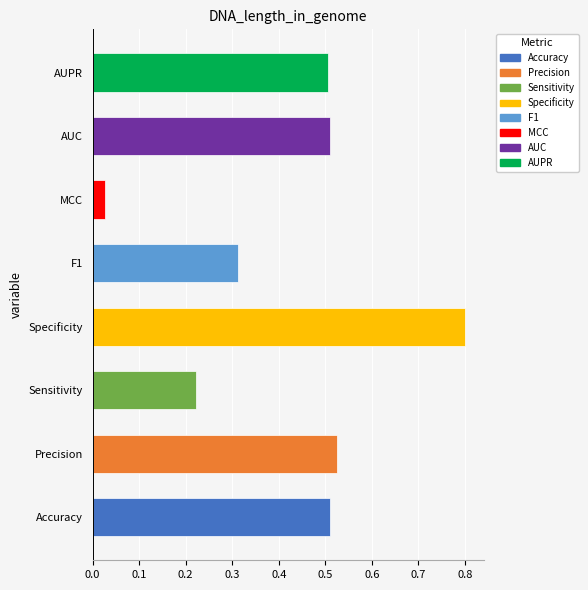

At which category does the chart reach its peak across all series?

Specificity